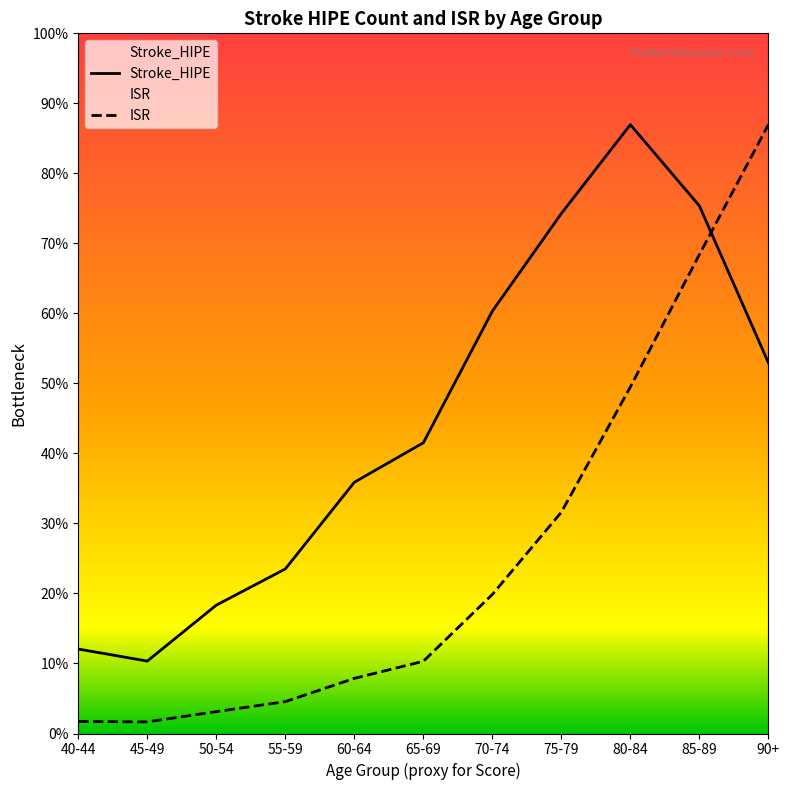

Which category has the lowest value in the Stroke_HIPE series?

45-49